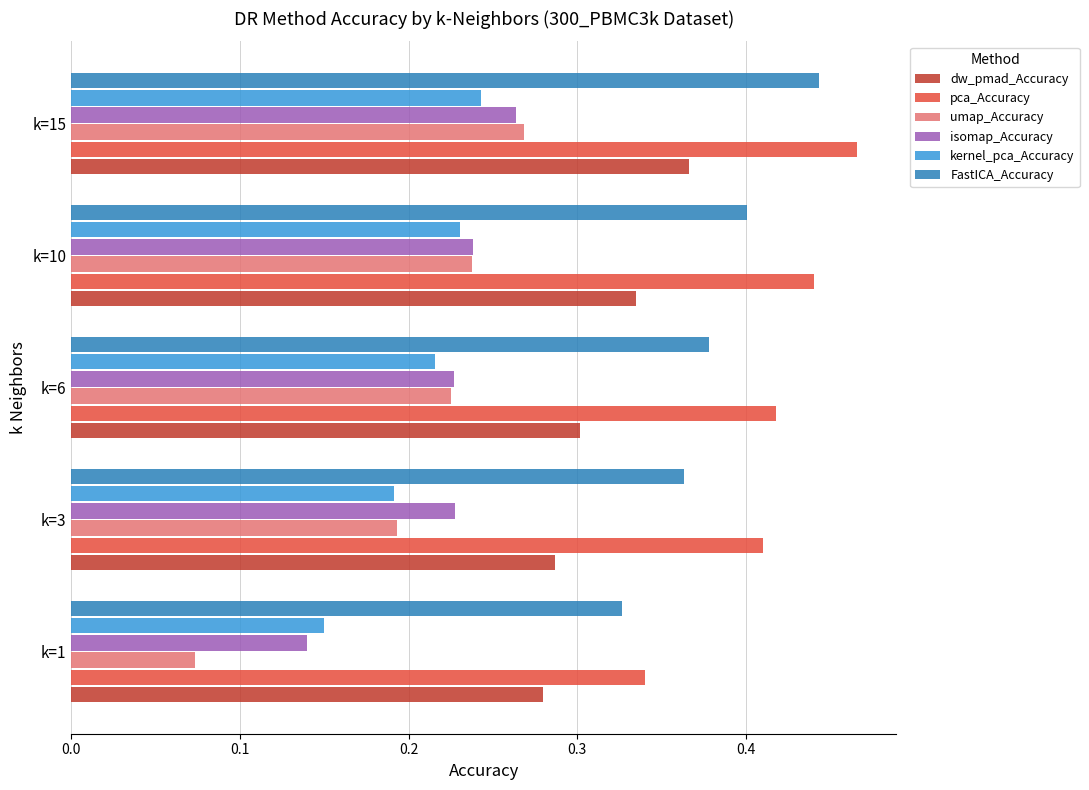

At which label is isomap_Accuracy closest to 0?

k=1